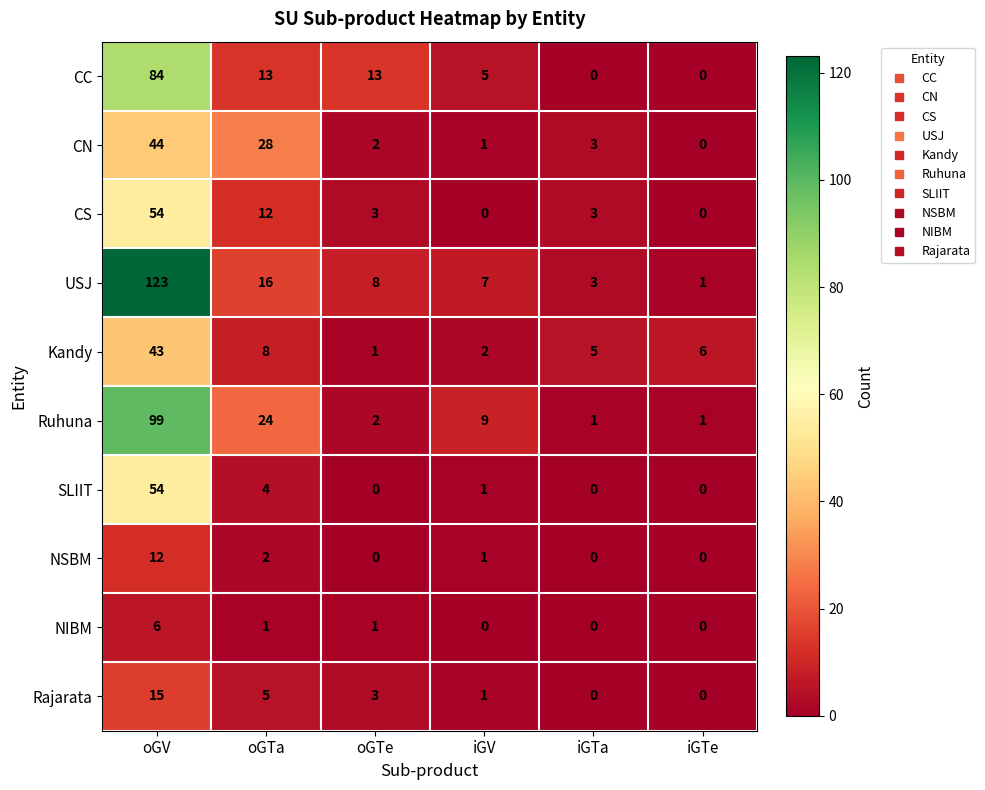

What is the spread (max minus min) of values at oGTe?

13